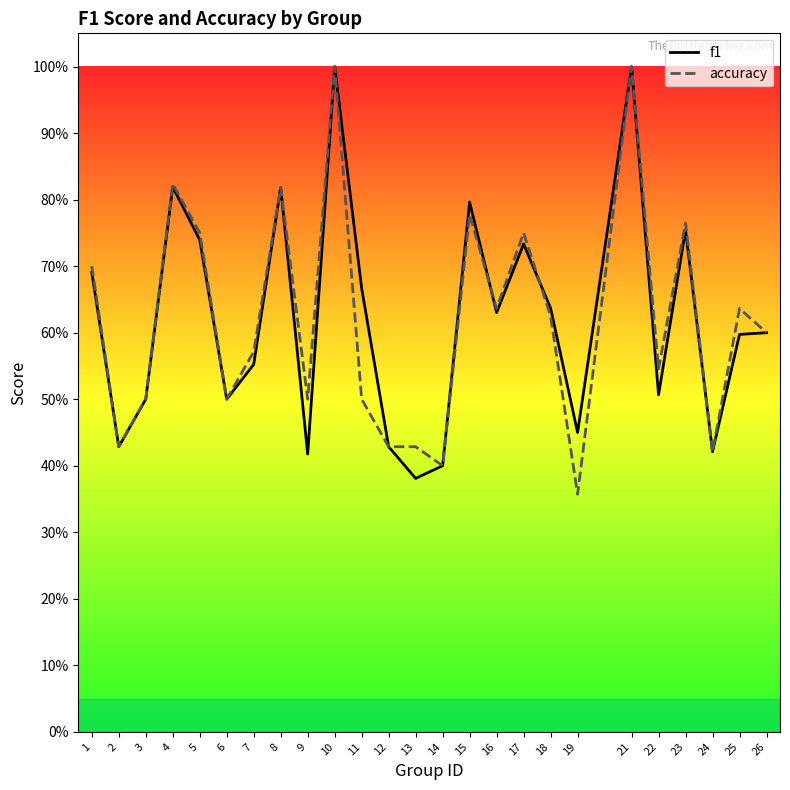

How many lines are shown in the chart?

2